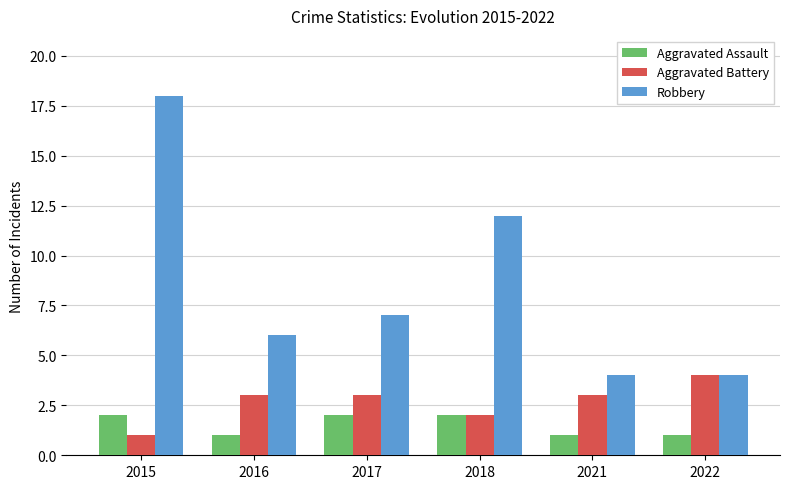

What is the average value of the Aggravated Battery series?

3